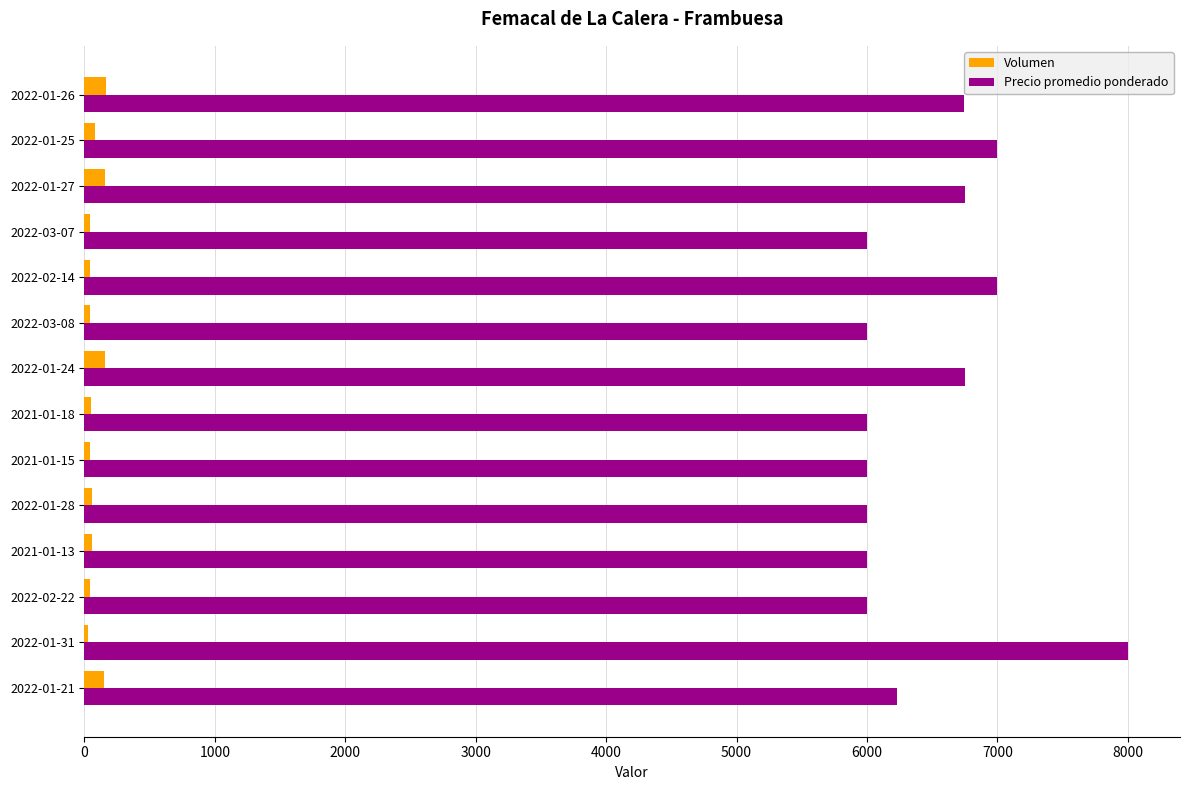

Which series has the widest spread of values?

Precio promedio ponderado